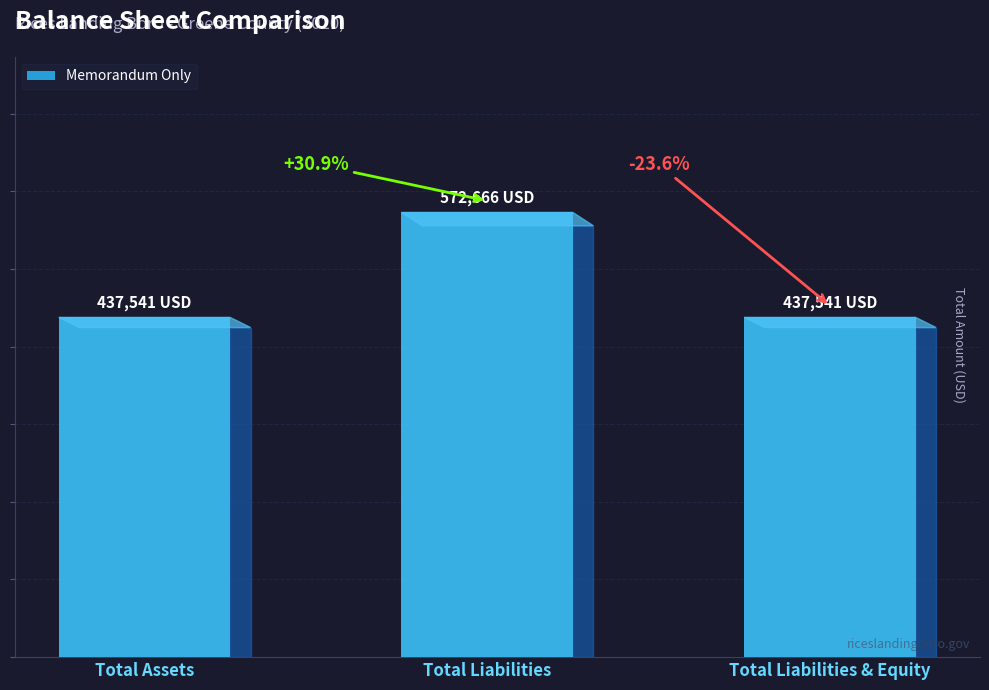

What is the value of the 1st bar from the left?

437541